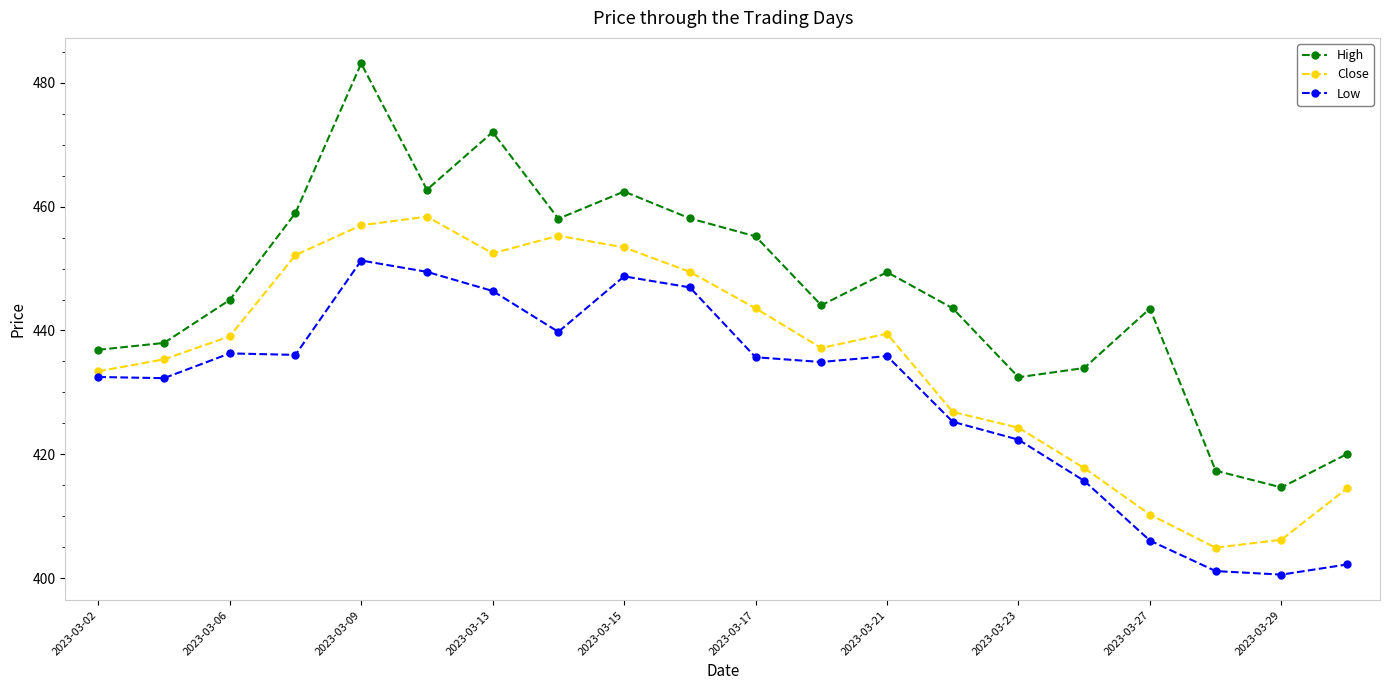

What is the minimum value for High?

414.7